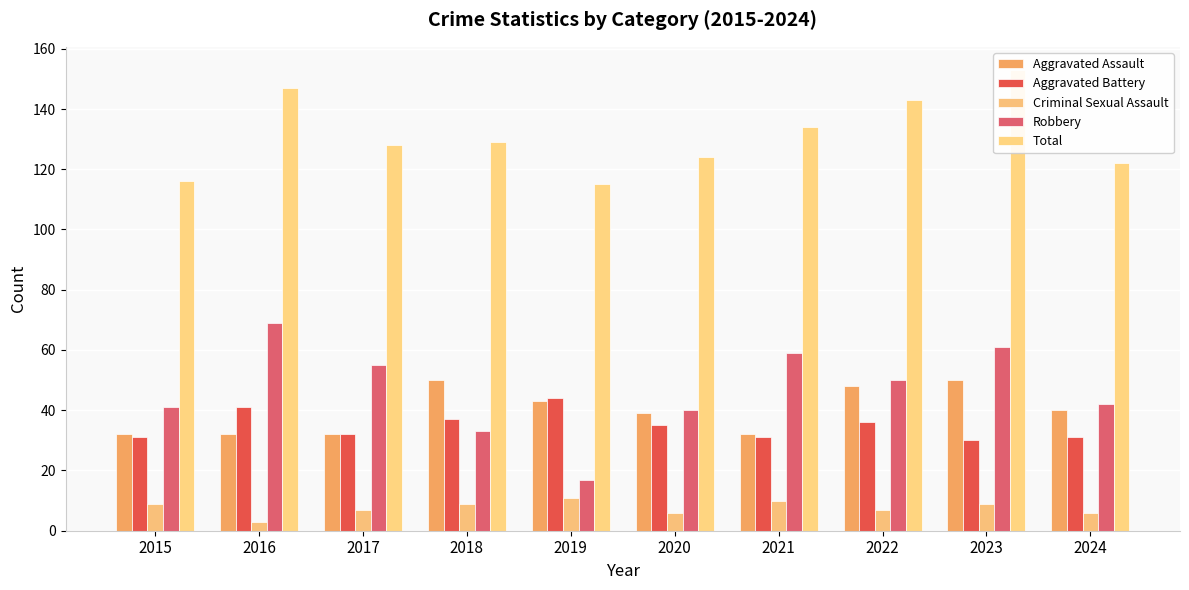

The value of Robbery at 2016 is 44. True or false?

False